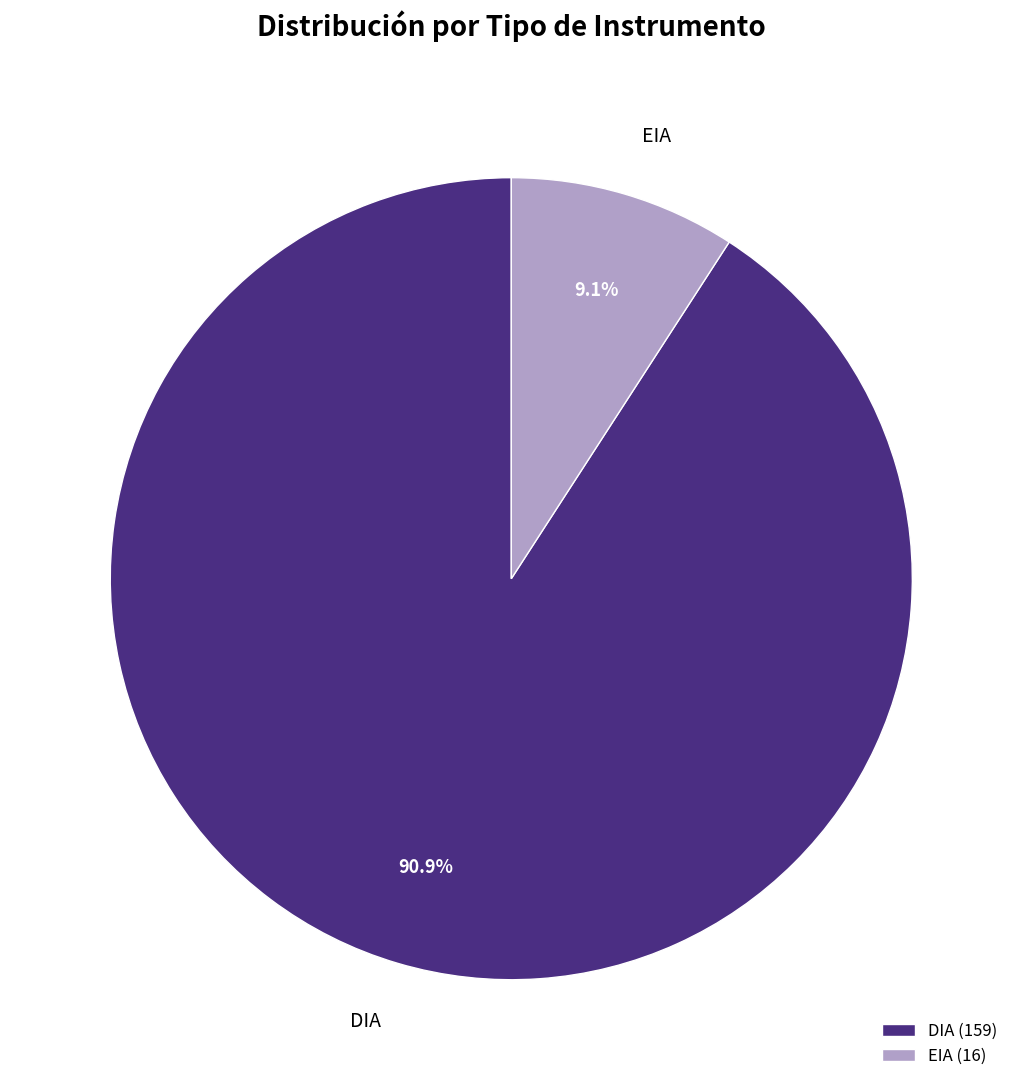

What percentage do DIA and EIA together represent?

100.0%